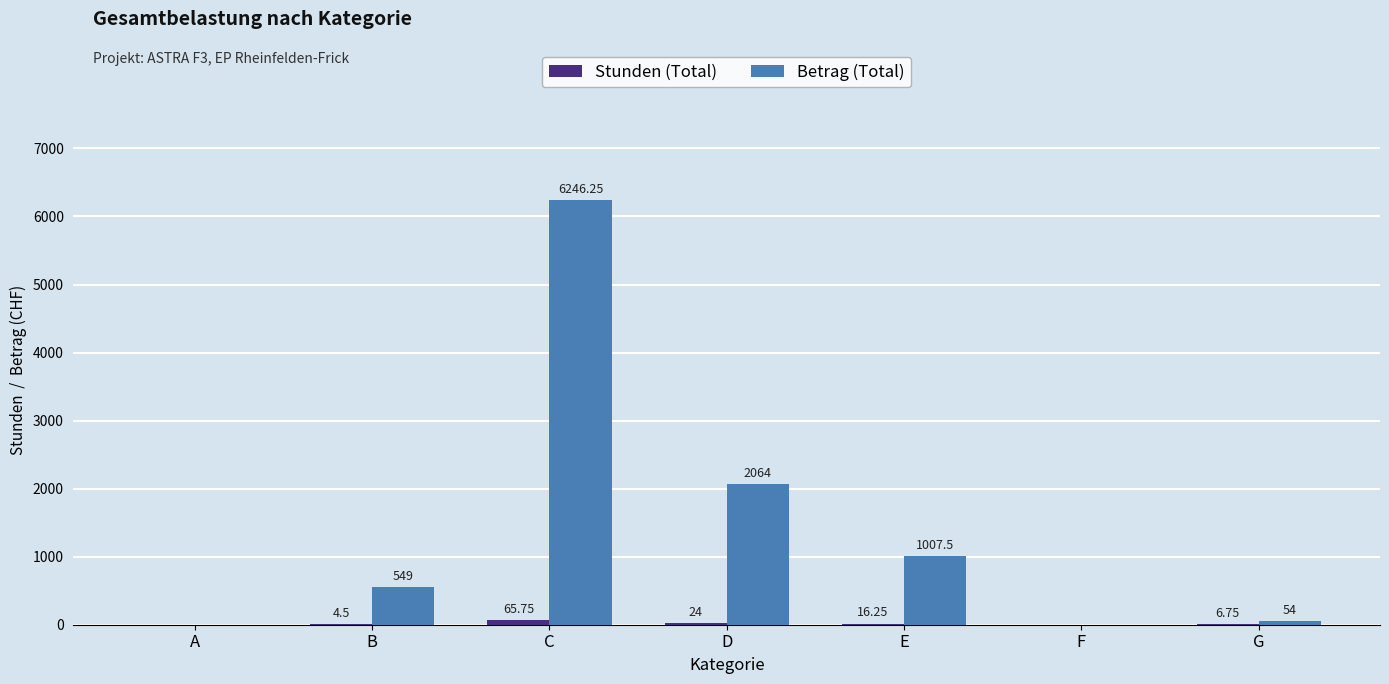

Where is Betrag (Total) nearest to the value 3123?

D